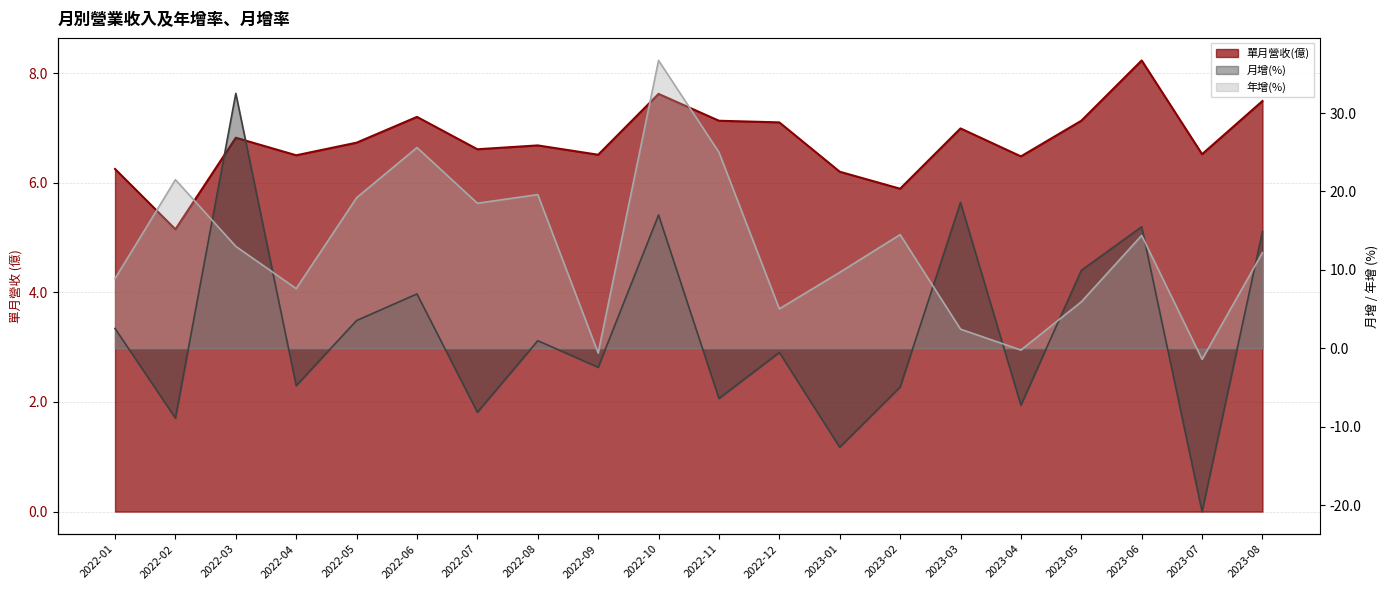

At which label is 單月營收(億) closest to 6?

2023-02